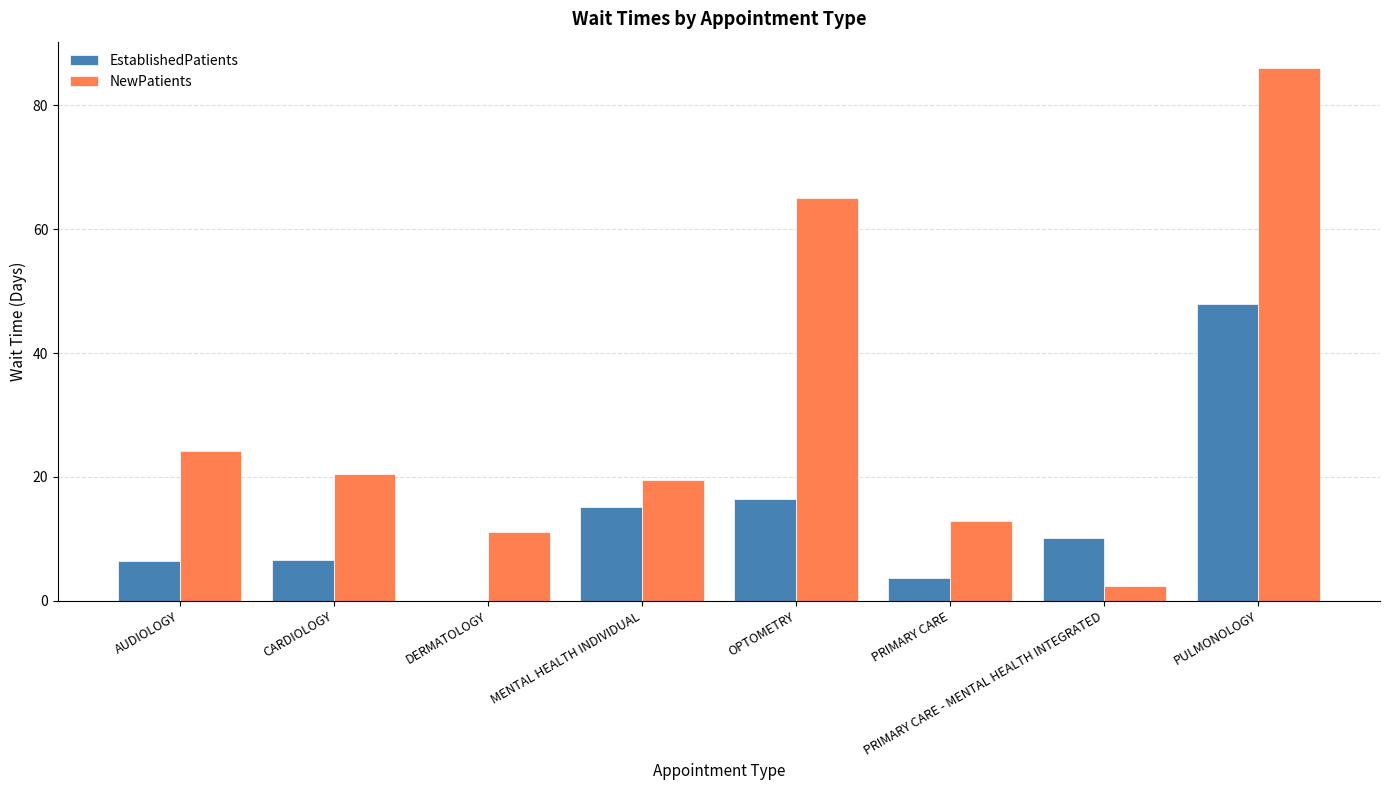

What is the maximum value shown in the chart?

86.0